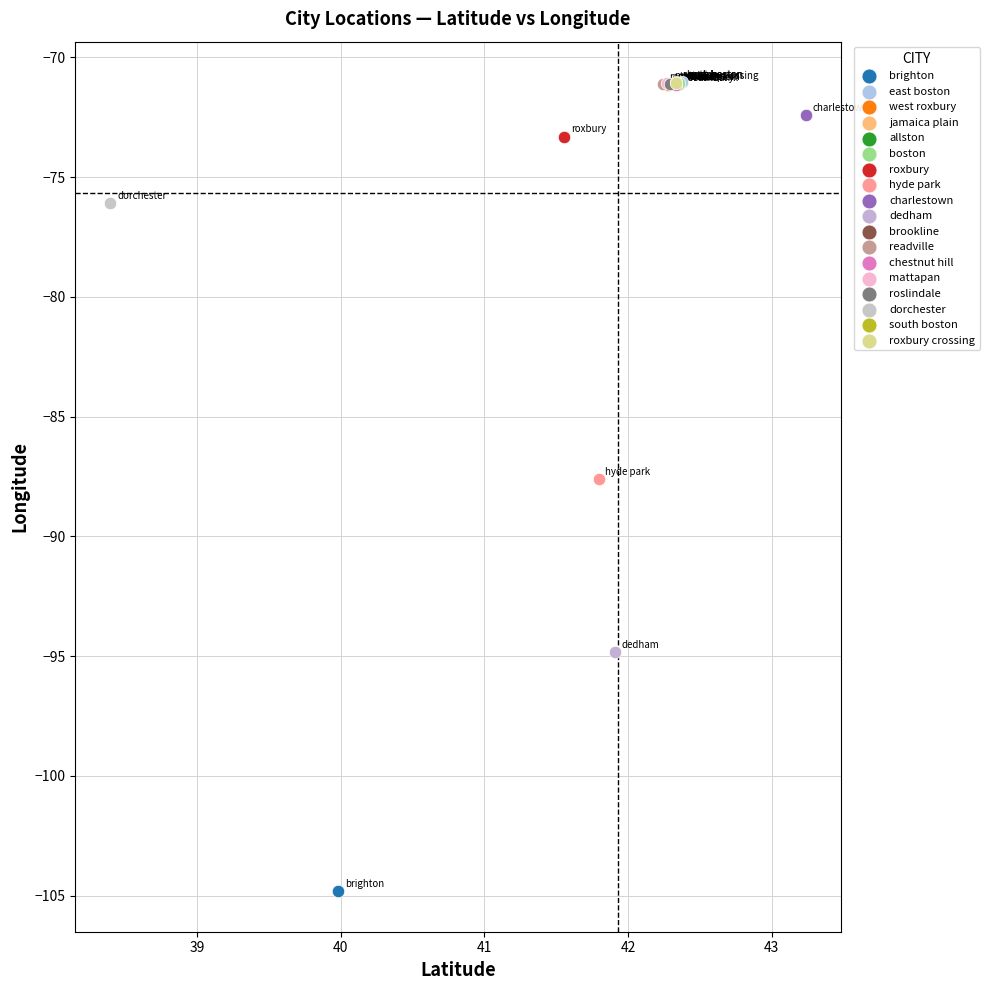

Which series contains the lowest Y value?

brighton